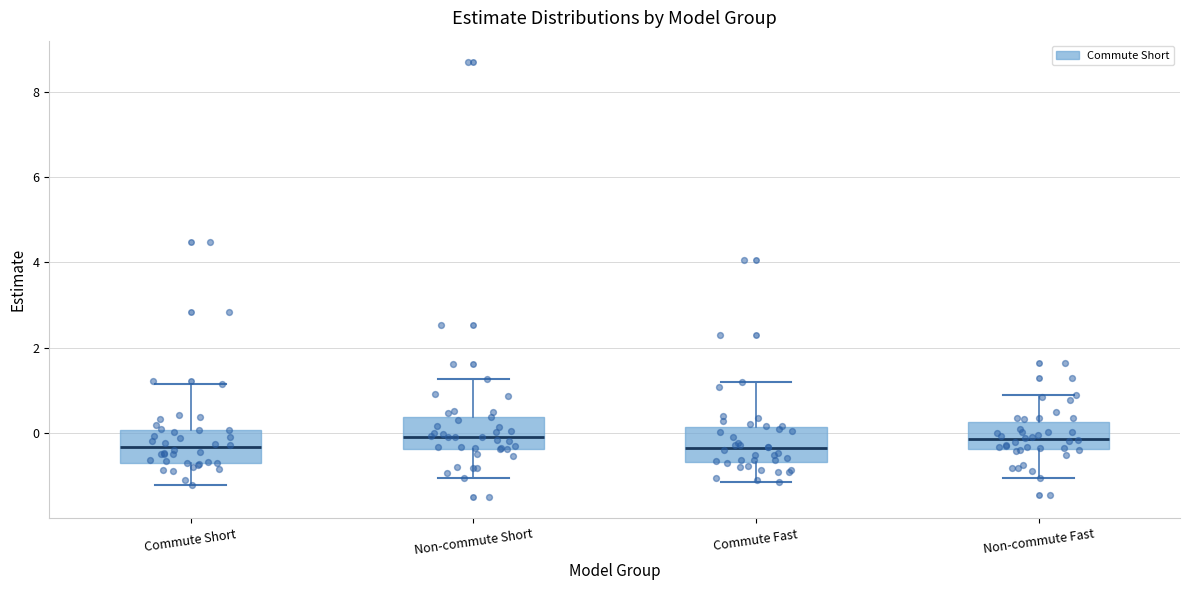

Reading left to right, transcribe this box plot: for each box, give where its median line is, the range the box spans, and where its two whiskers end, as read against the y-axis. The values are not printed on the chart, so give them approximately, as read against the axis.

Commute Short: median -0.4, box -0.6 to 0.0, whiskers -1.2 to 1.2
Non-commute Short: median 0.0, box -0.4 to 0.4, whiskers -1.0 to 1.2
Commute Fast: median -0.4, box -0.6 to 0.2, whiskers -1.2 to 1.2
Non-commute Fast: median -0.2, box -0.4 to 0.2, whiskers -1.0 to 0.8